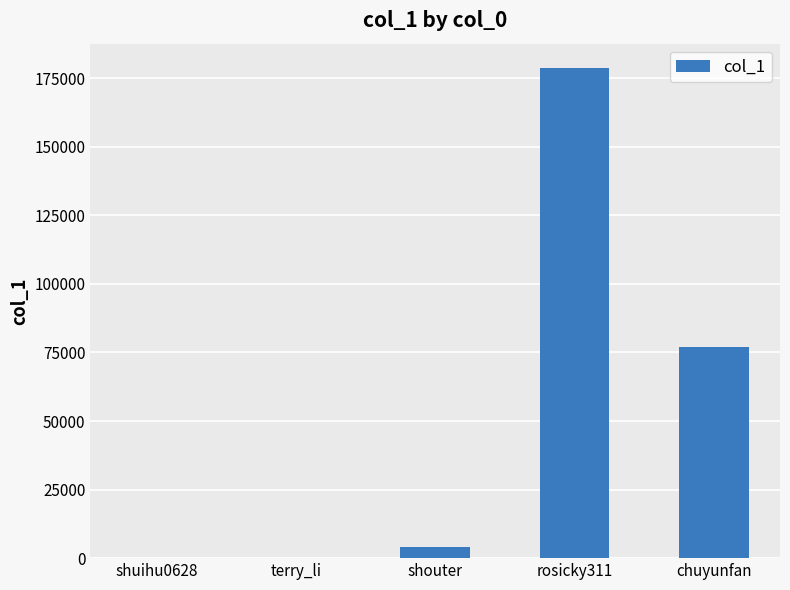

Approximately how many times larger is the value at shouter compared to shuihu0628?

107.8